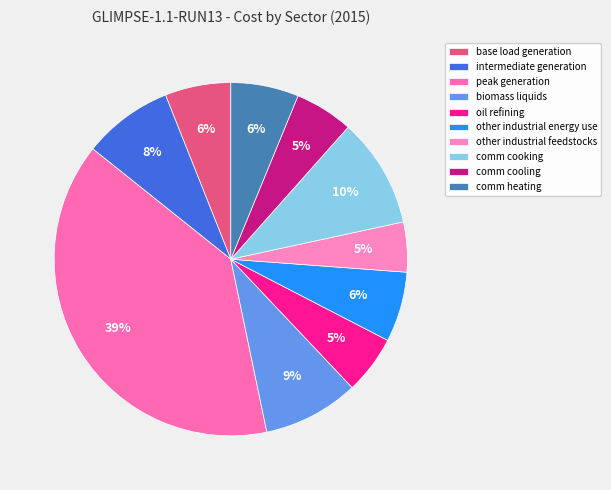

Does comm cooling represent more than half of the total?

No